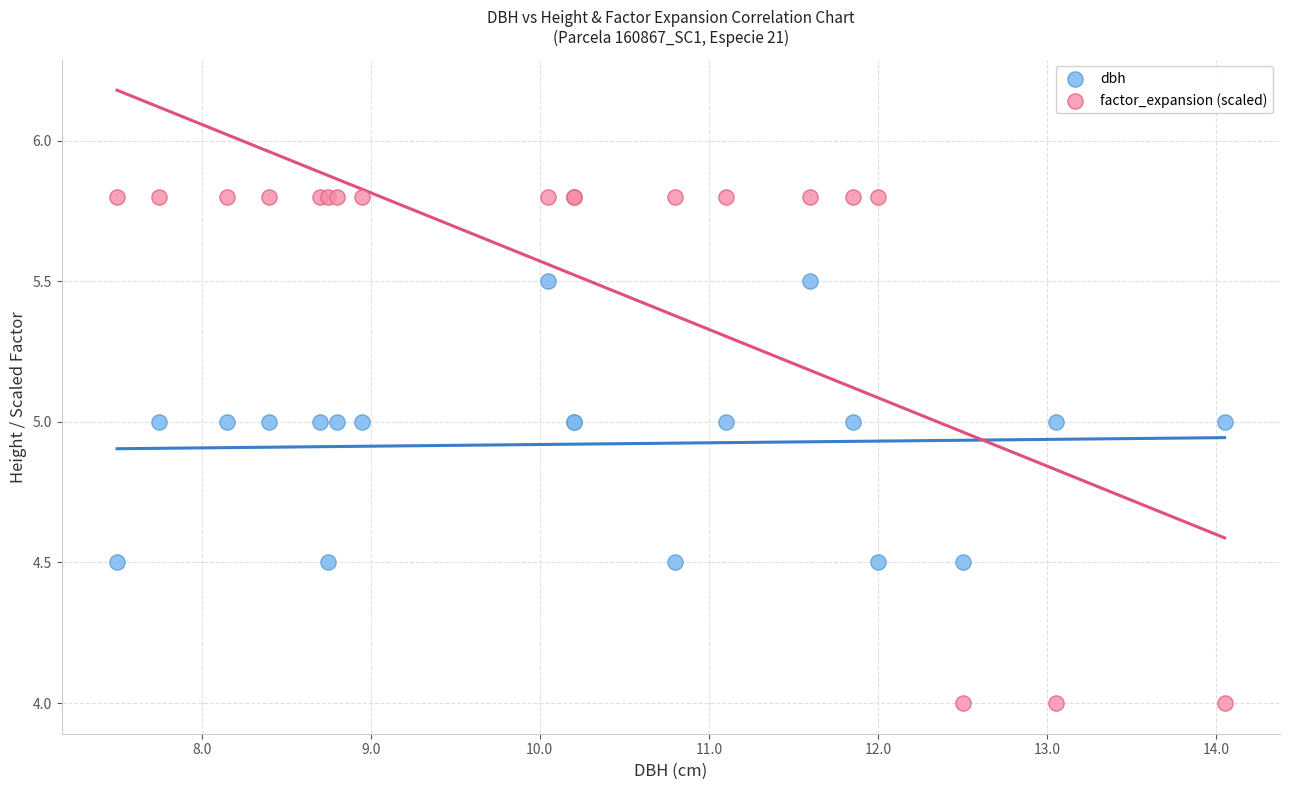

Which series has the widest spread of Y values?

factor_expansion (scaled)